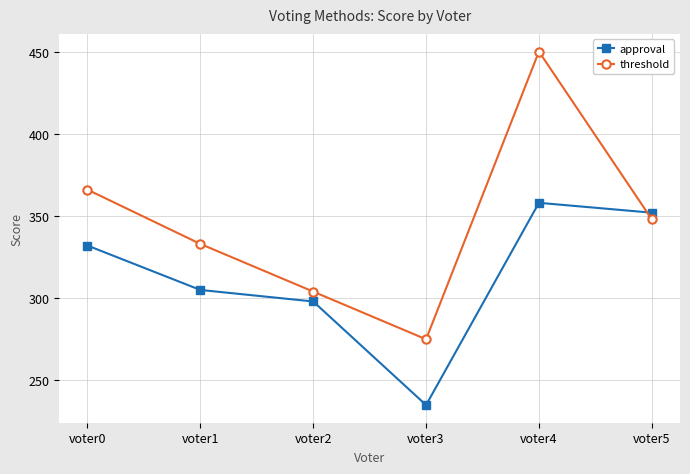

Reading left to right, what are all the values shown in this chart?

approval: 332	305	298	235	358	352
threshold: 366	333	304	275	450	348